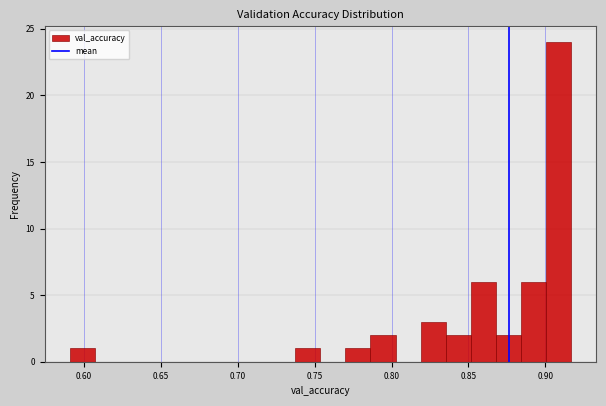

Around what value on the x-axis is the tallest bar? Give the approximate position of its centre, as read against the axis.

0.910